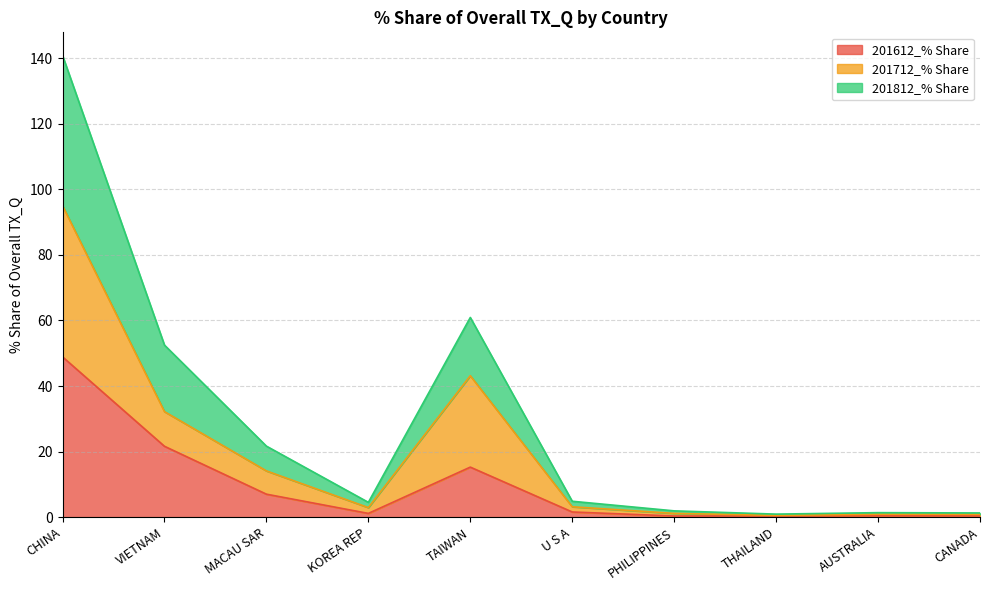

Which series has the widest spread of values?

201812_% Share